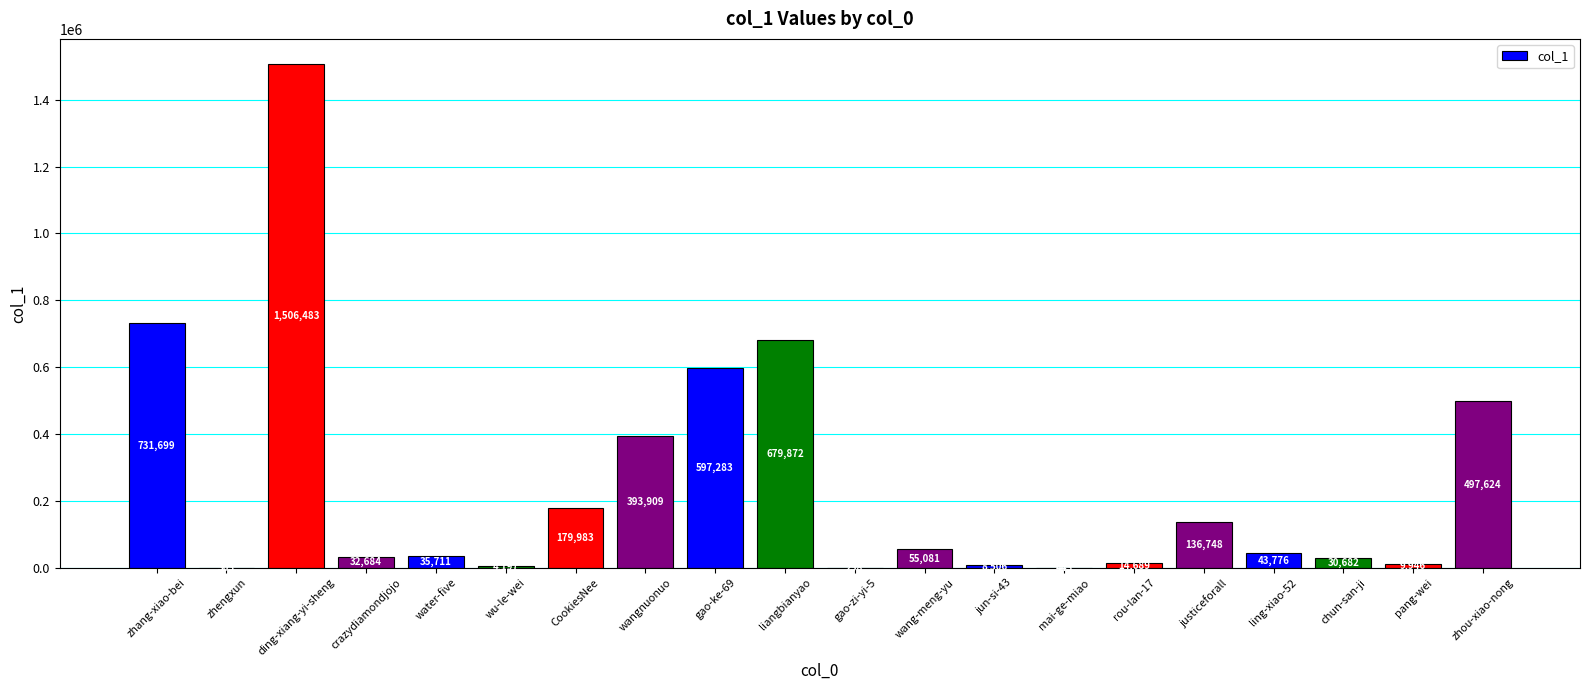

What is the change in value from water-five to liangbianyao?

+644161